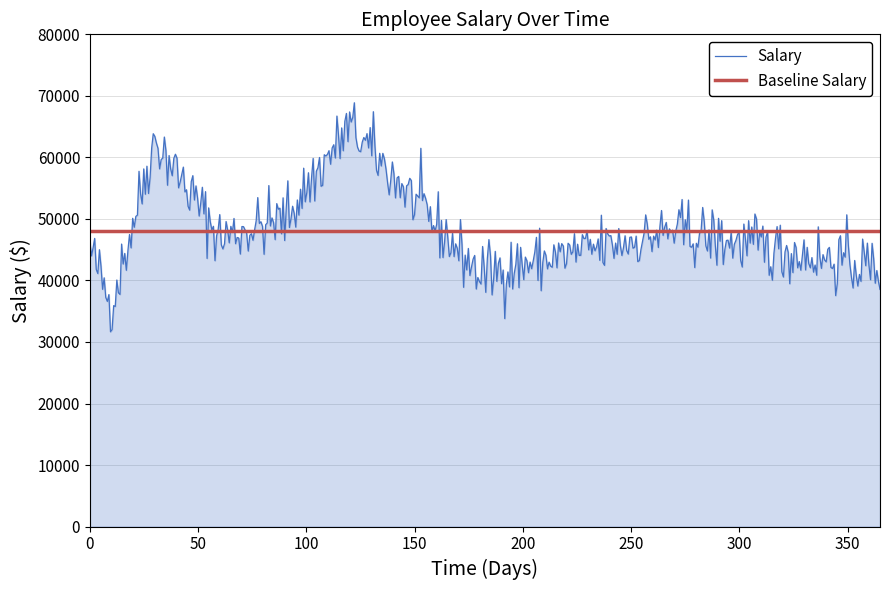

The Baseline Salary series shows 29990 at 11/2/2001. True or false?

False